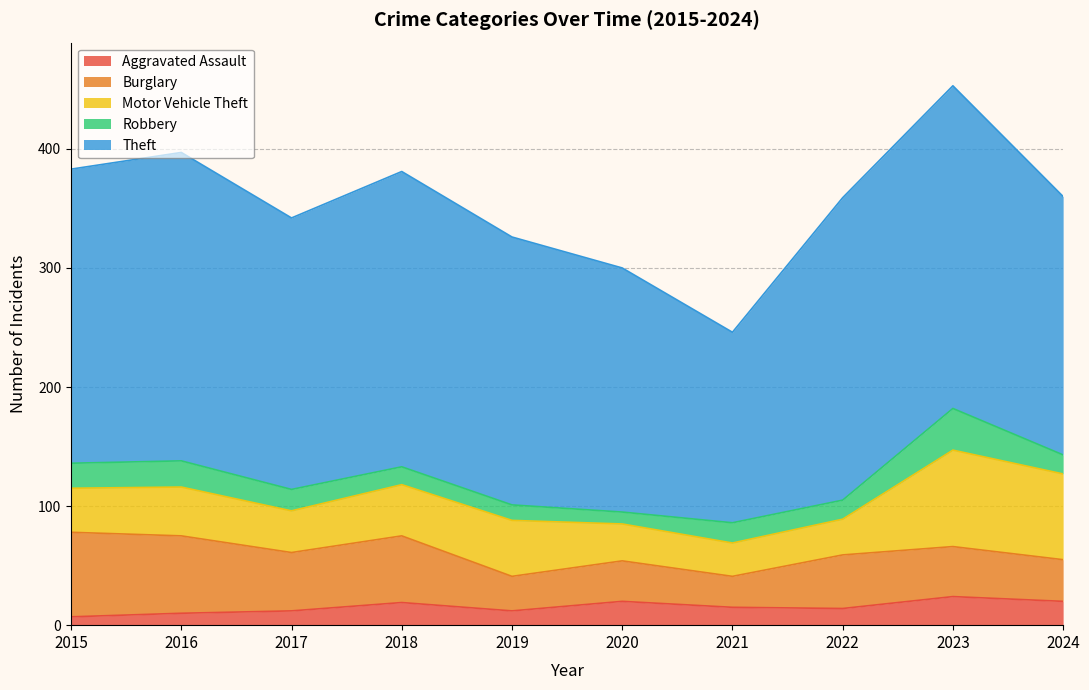

What are all the series names shown in the legend?

Aggravated Assault, Burglary, Motor Vehicle Theft, Robbery, Theft